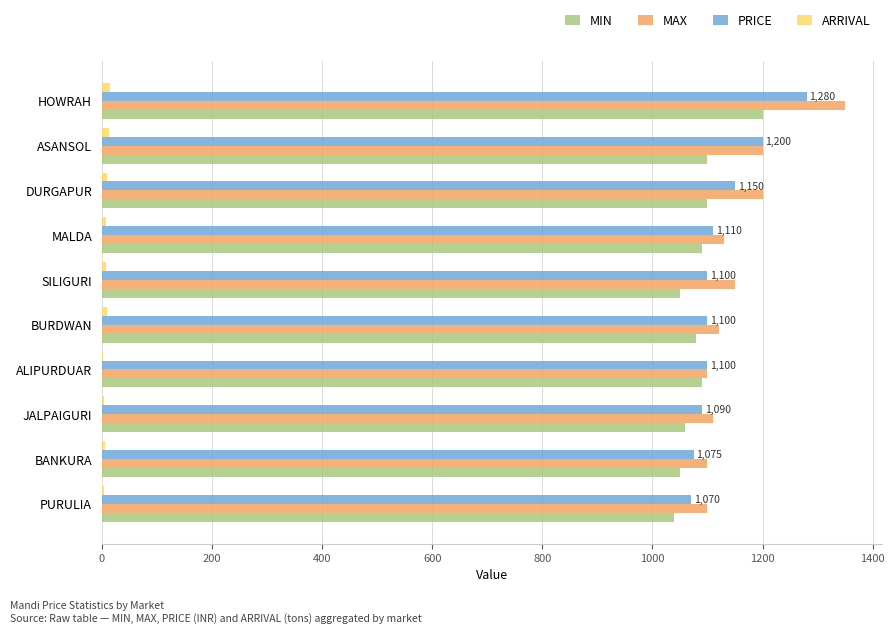

What is the sum of all MAX values?

11560.0